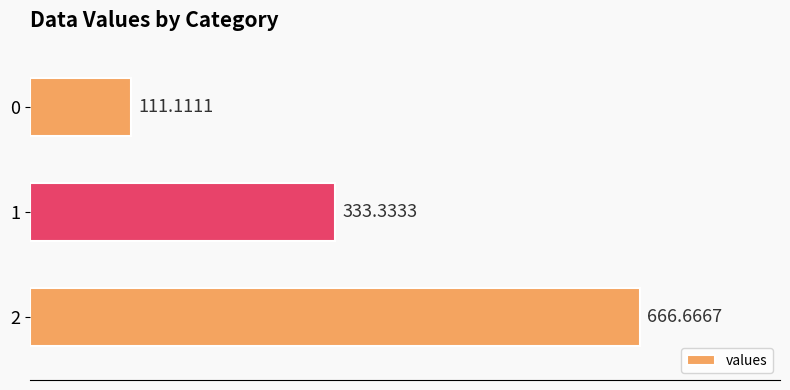

What is the change in value from 2 to 0?

-555.6